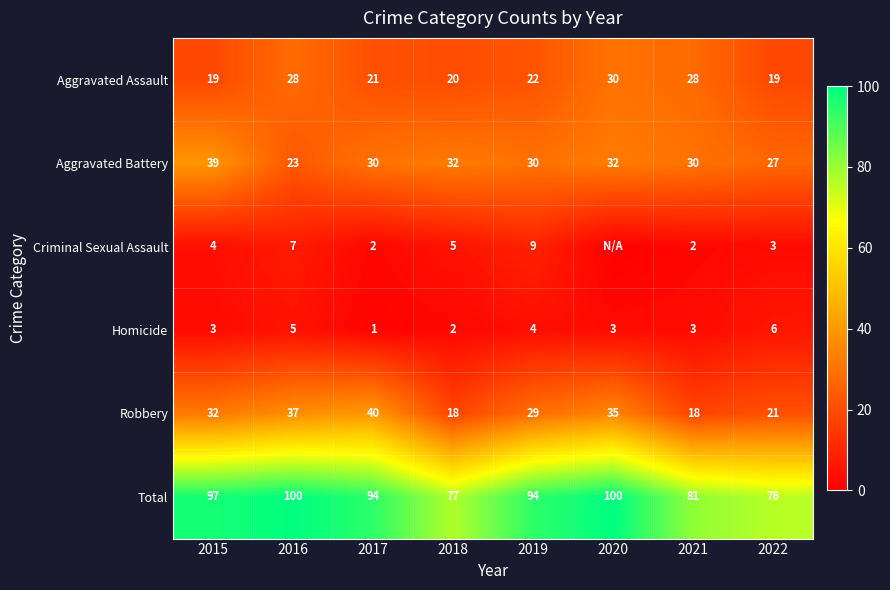

Is it true that Homicide equals 2 at 2018?

True